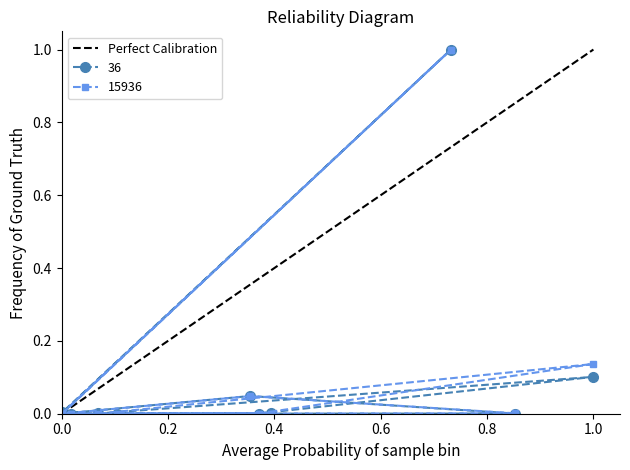

The 36 series shows 0.1 at 1.0. True or false?

True